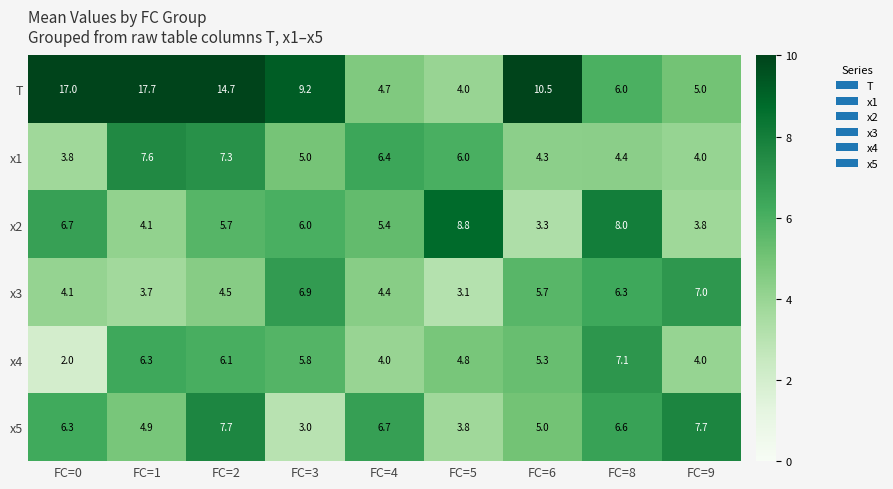

The x4 series shows 7.1 at FC=8. True or false?

True